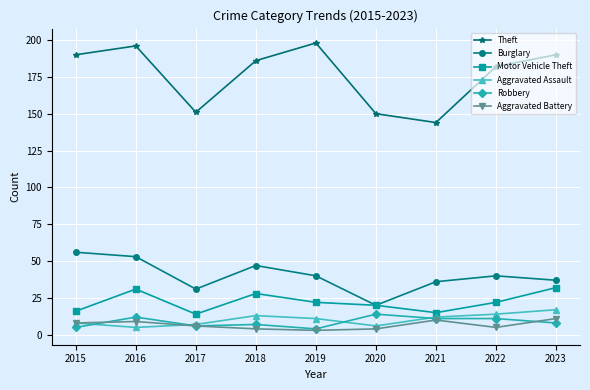

Is it true that Theft equals 186 at 2018?

True